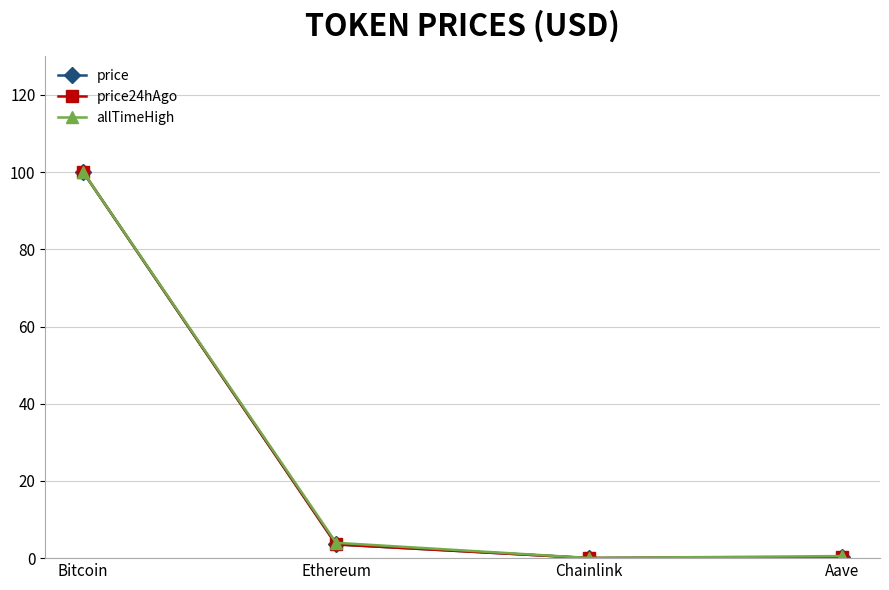

How many lines are shown in the chart?

3